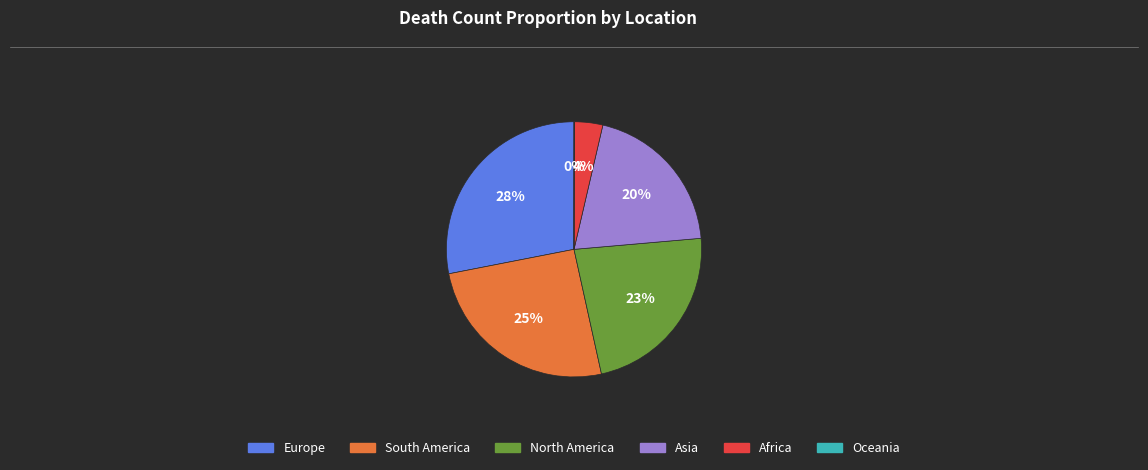

True or false: Asia accounts for 20% of the total.

True